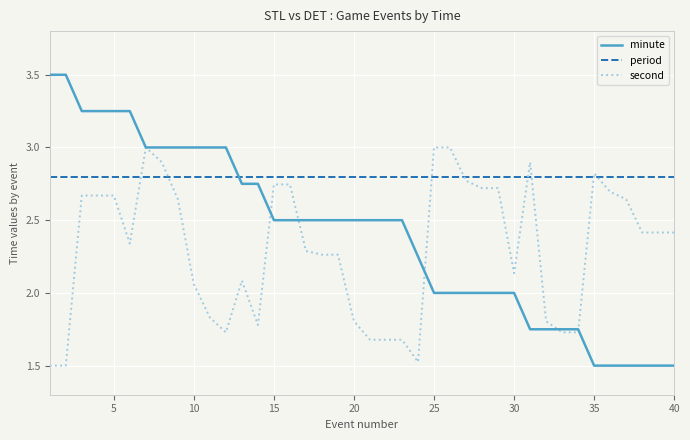

Which series has the largest range (max minus min)?

minute